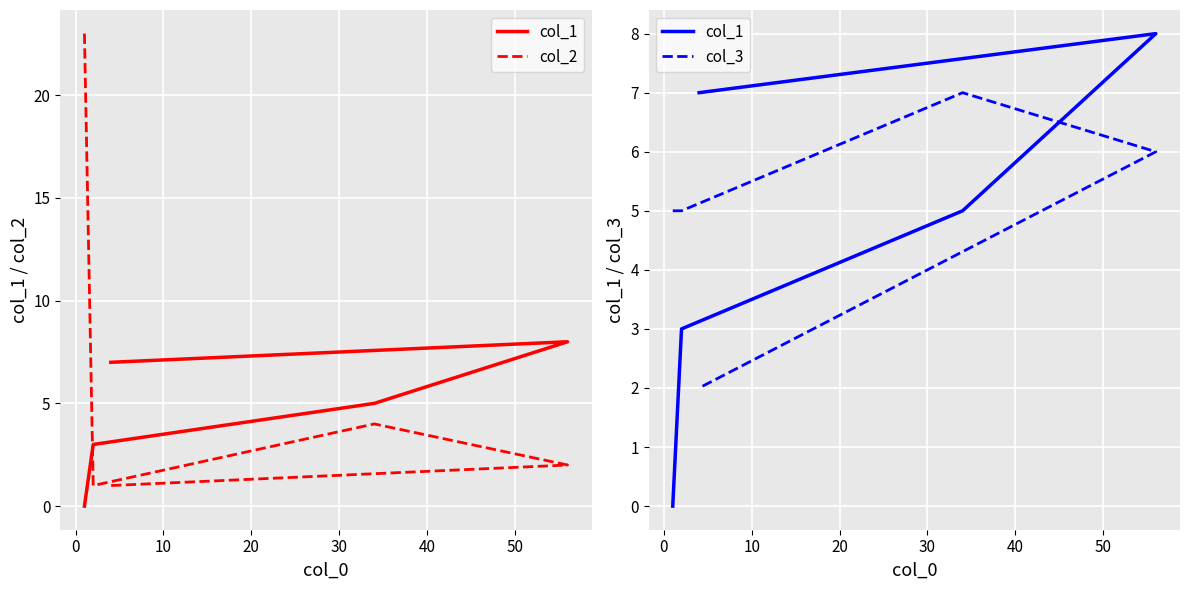

How many times do col_2 and col_3 cross each other?

1